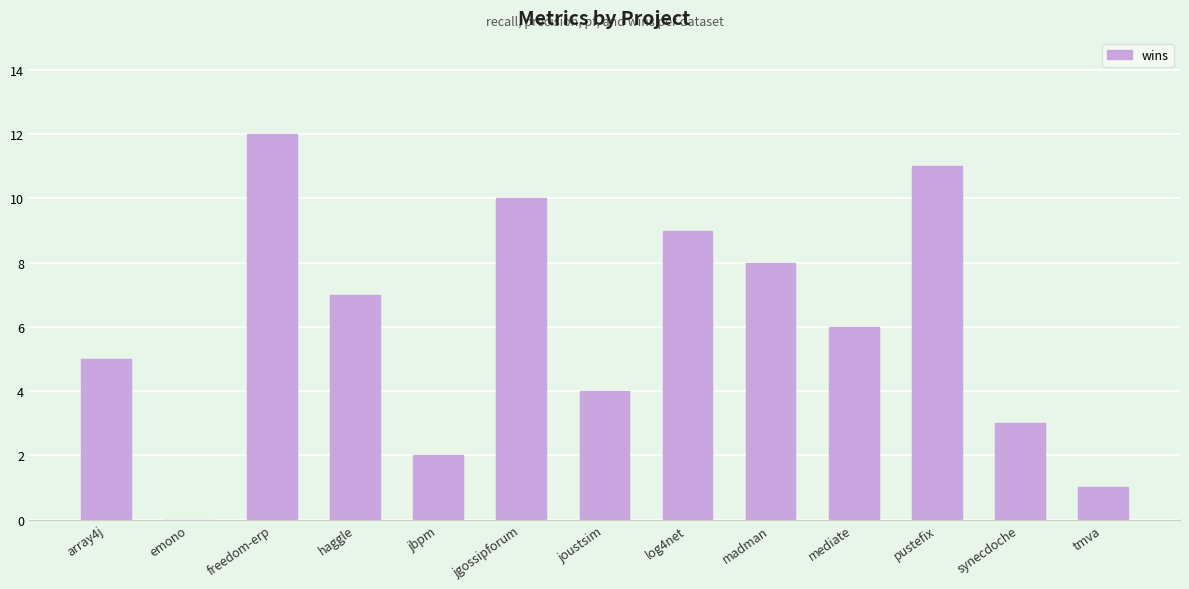

Reading right to left, what are all the values shown in this chart?

1	3	11	6	8	9	4	10	2	7	12	0	5